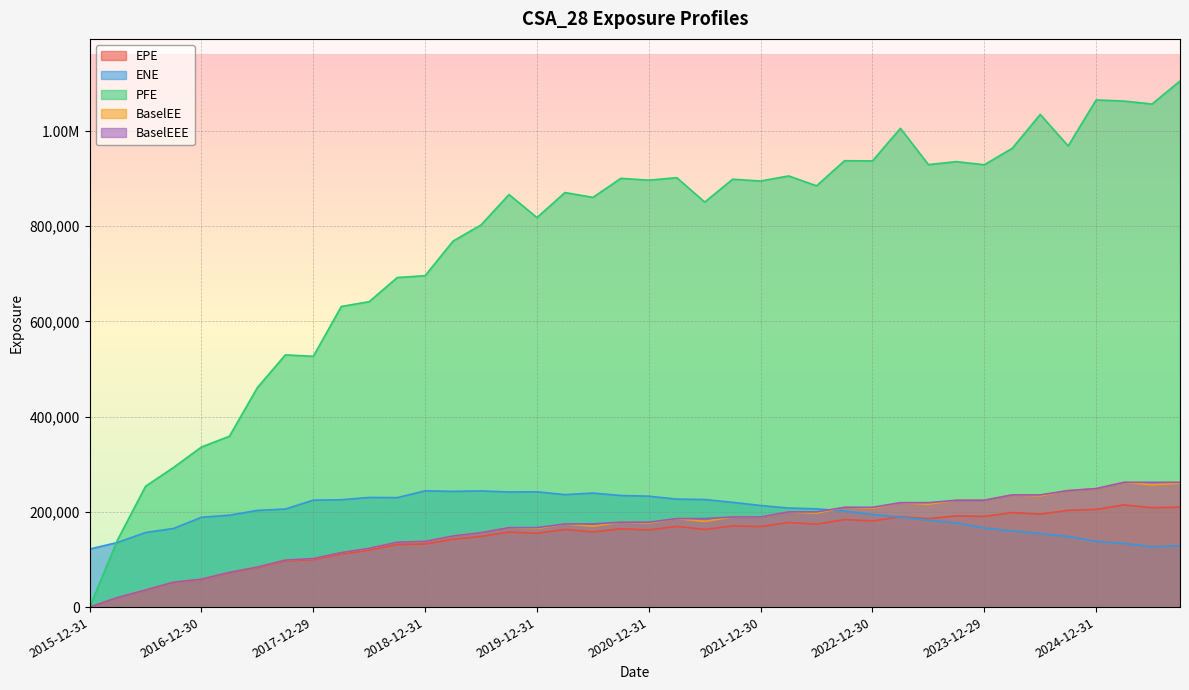

In ENE, how many points are lower than both neighbors (excluding endpoints)?

5